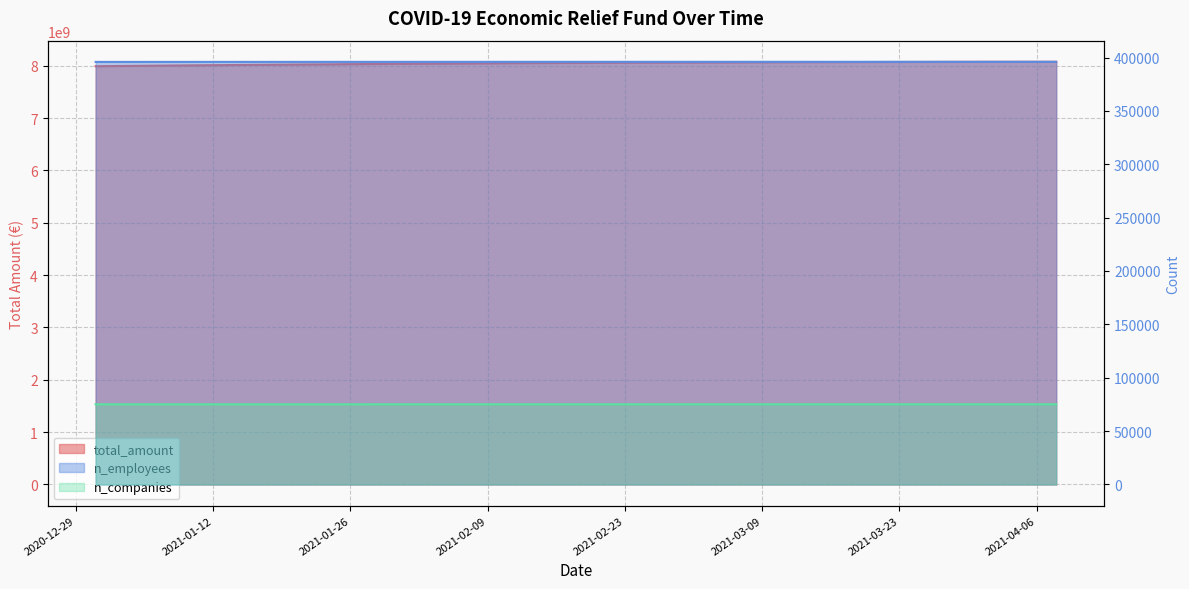

At which label is n_companies closest to 75128?

2021-02-04